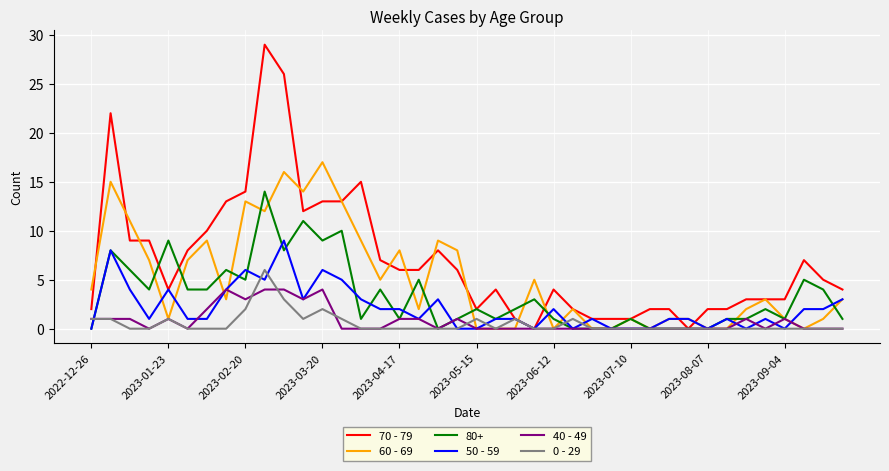

How many lines are shown in the chart?

6